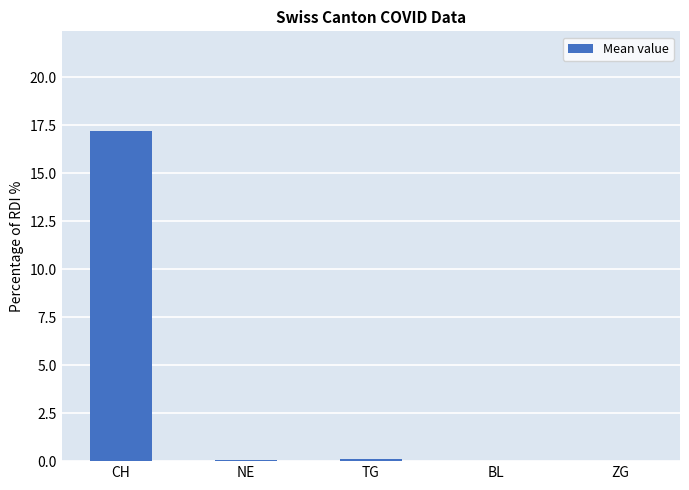

What is the sum of all values?

17.4